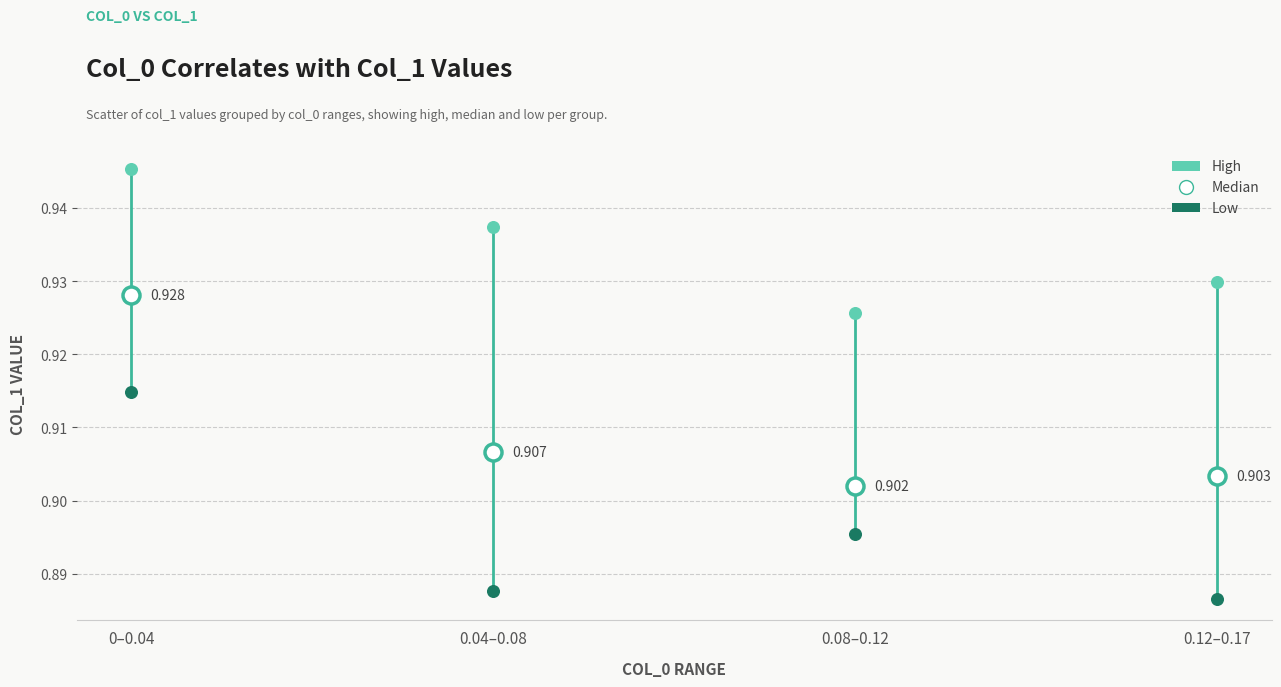

Which series reaches the maximum Y coordinate?

High